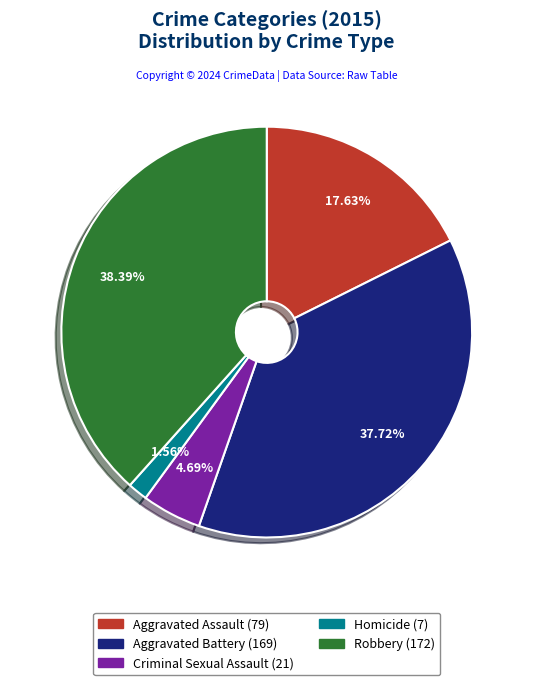

The Criminal Sexual Assault slice represents 5% of the pie. True or false?

True